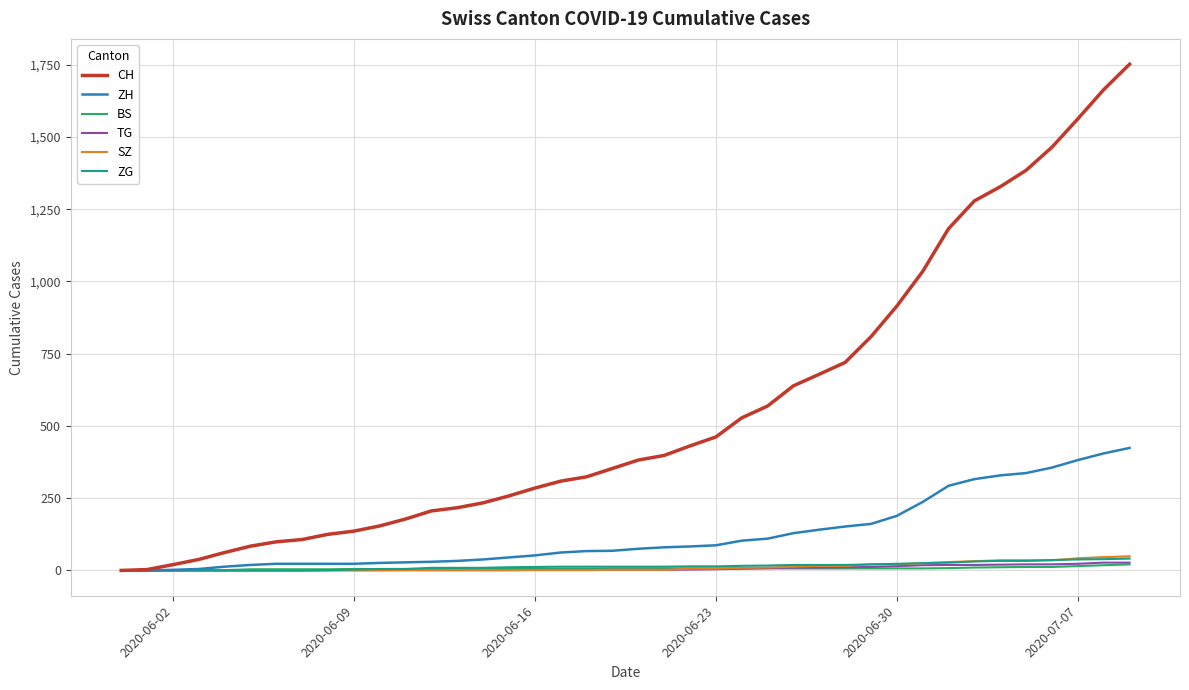

What is the maximum value shown in the chart?

1752